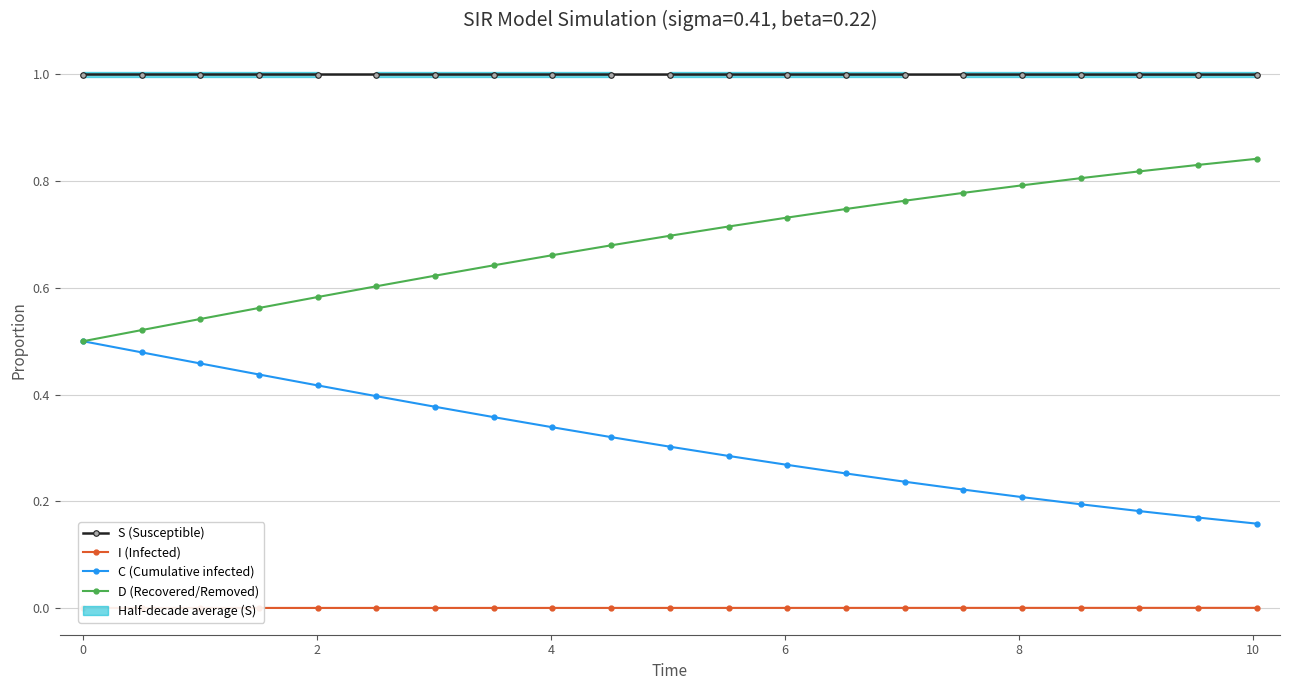

True or false: I (Infected) and C (Cumulative infected) intersect in this chart.

False